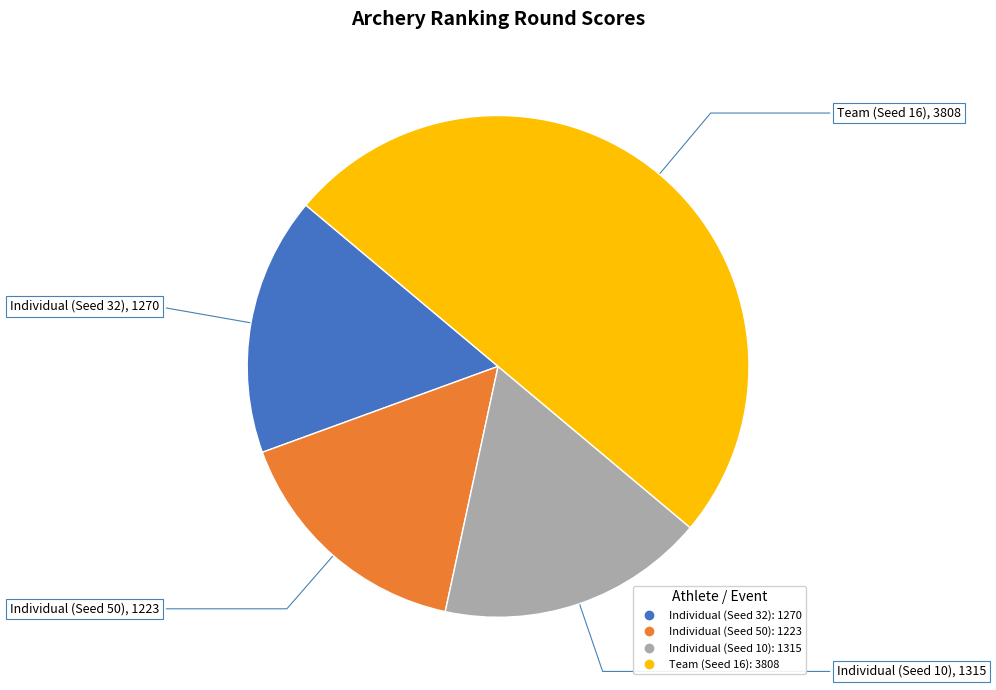

Does Individual (Seed 50) represent more than half of the total?

No